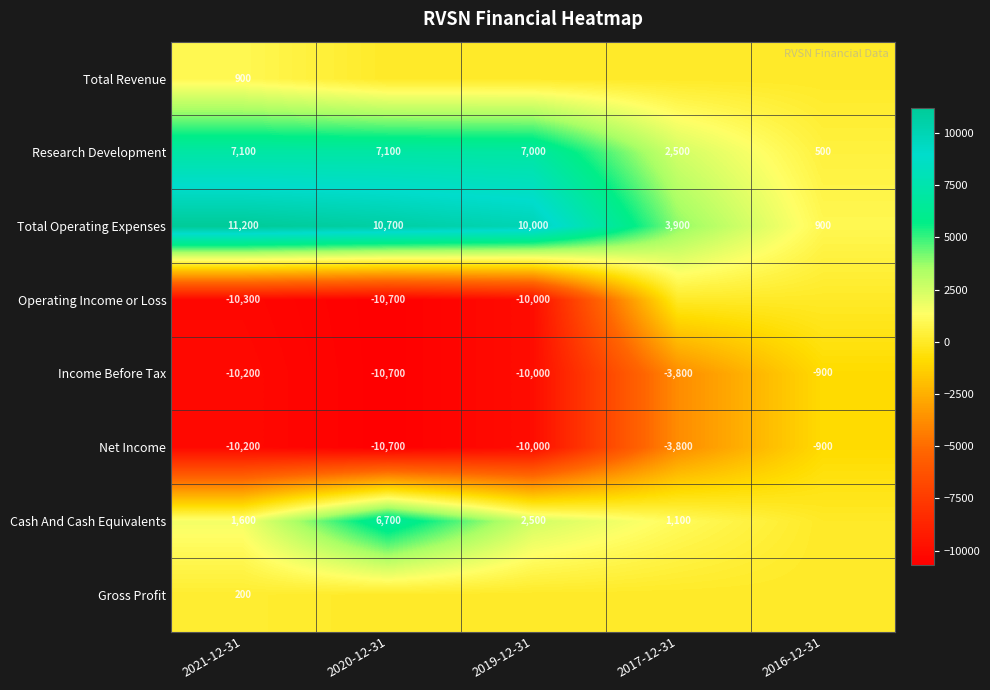

Is it true that Income Before Tax equals -10000 at 2019-12-31?

True